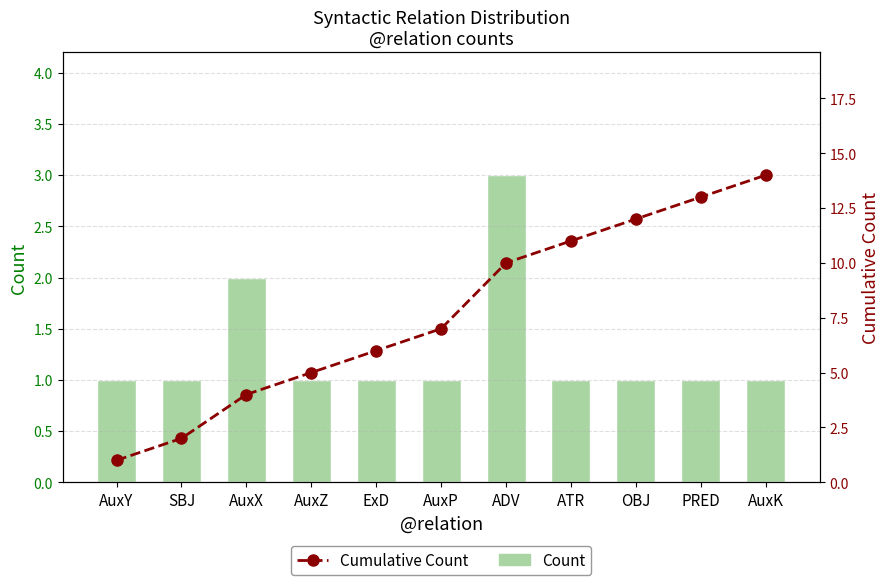

Are the bars grouped side by side (vs. stacked)?

Yes